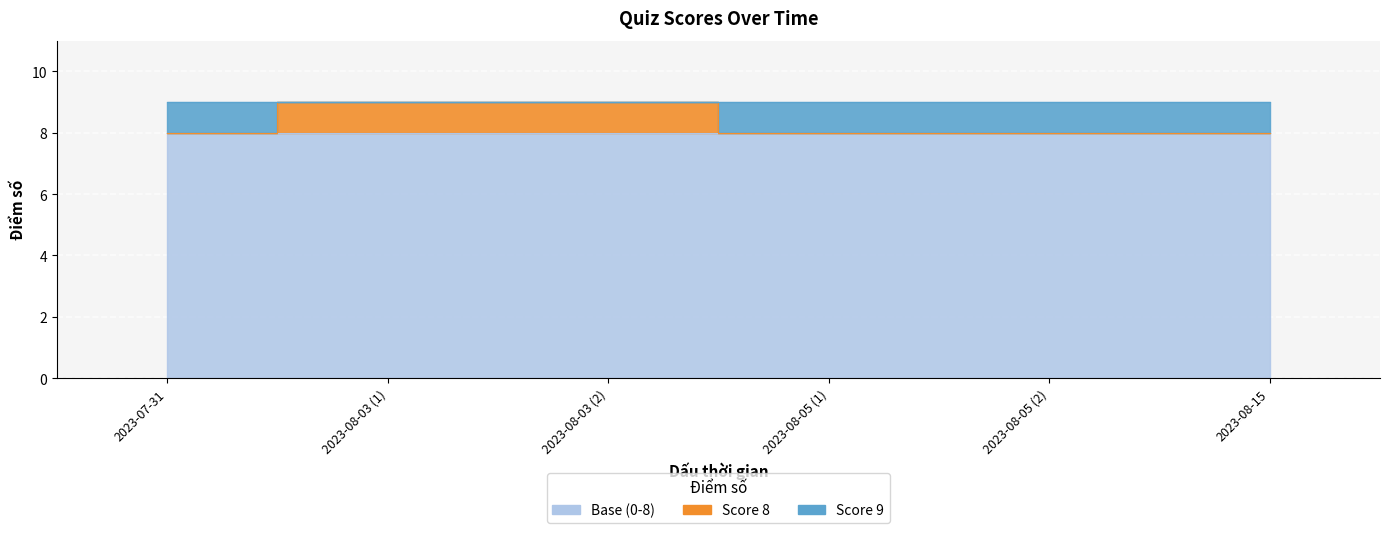

Reading left to right, transcribe all the data shown in this chart.

8	9	9	8	8	8